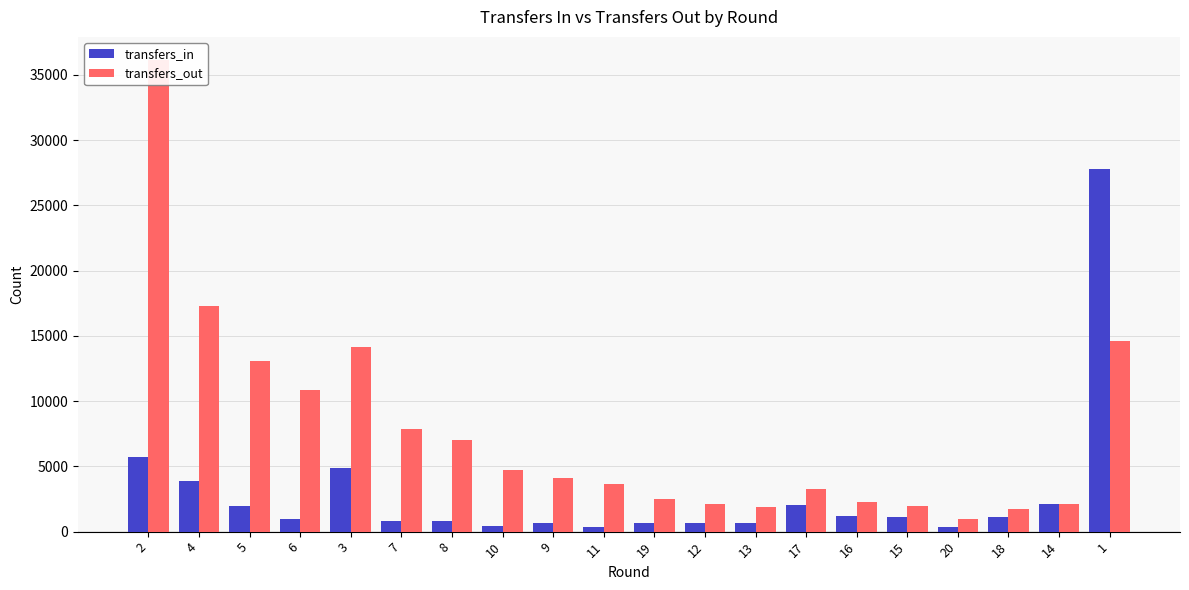

Which category has the lowest value in the transfers_in series?

20